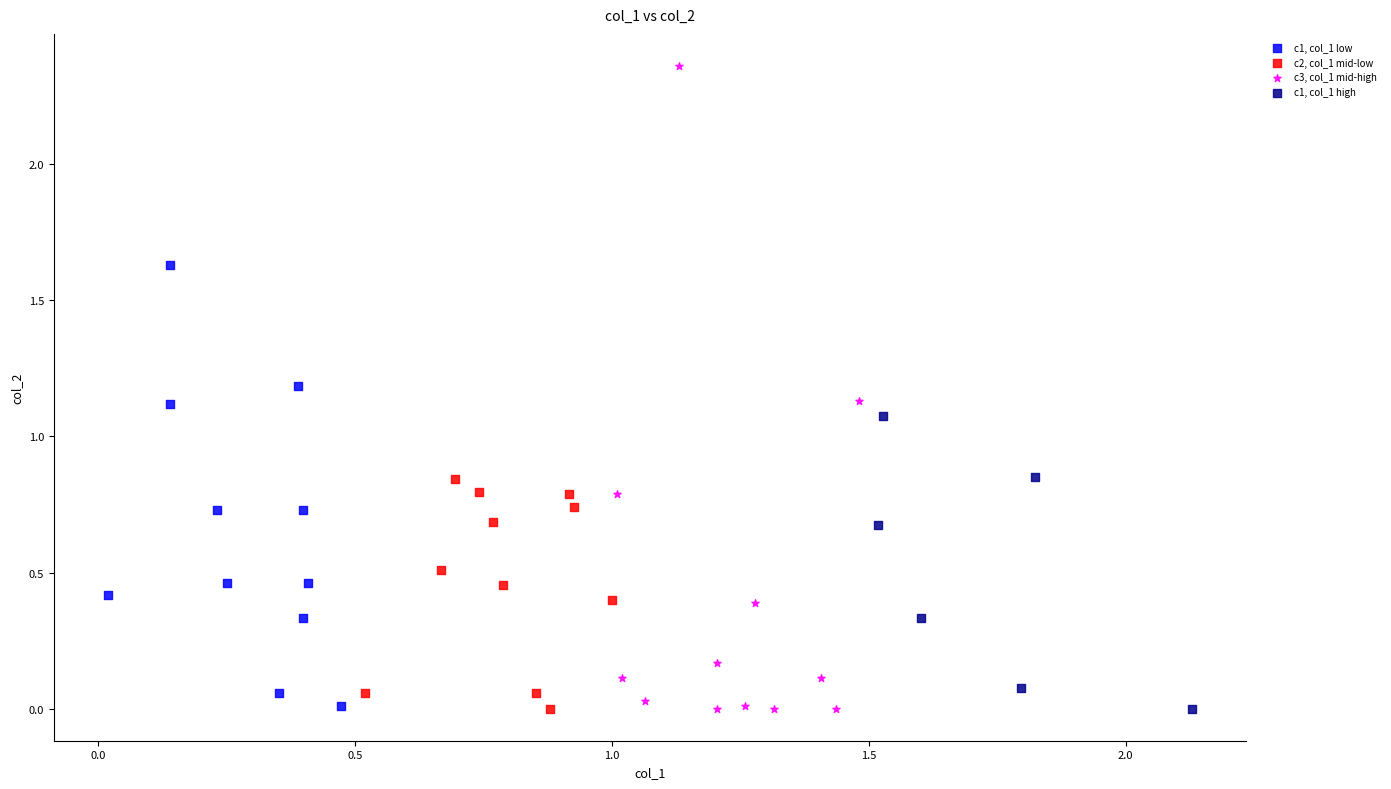

Which series has the largest Y range (max minus min)?

c3, col_1 mid-high